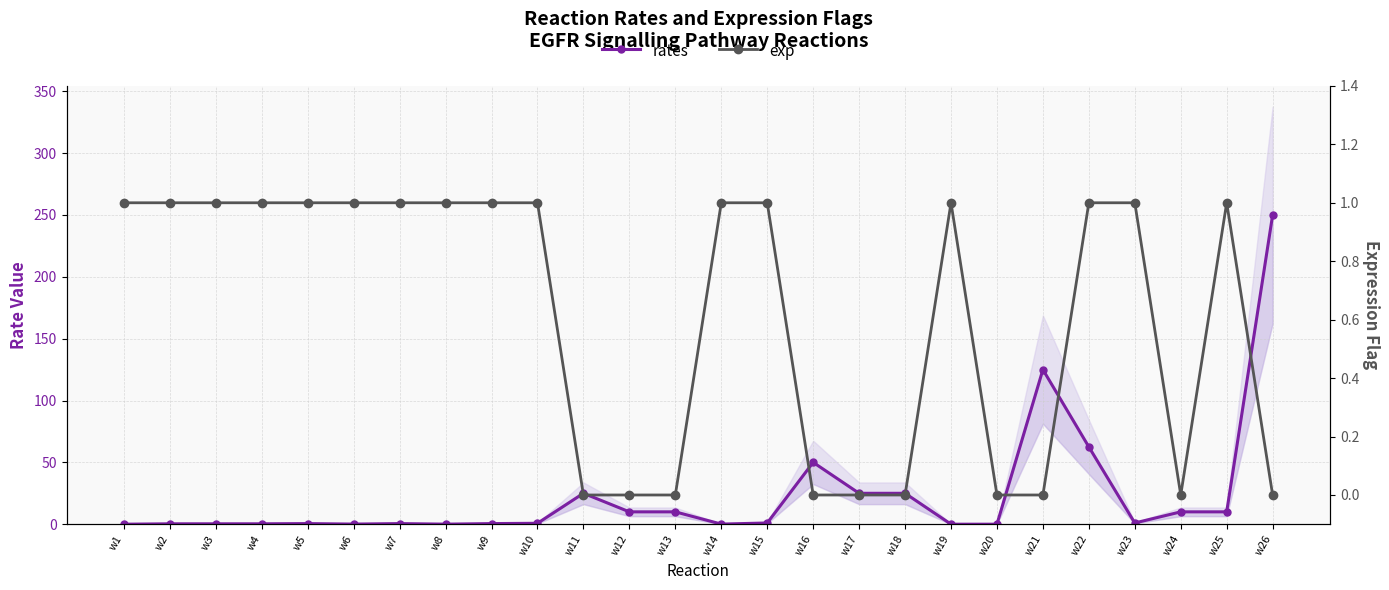

Which category has the highest value in the exp series?

w1